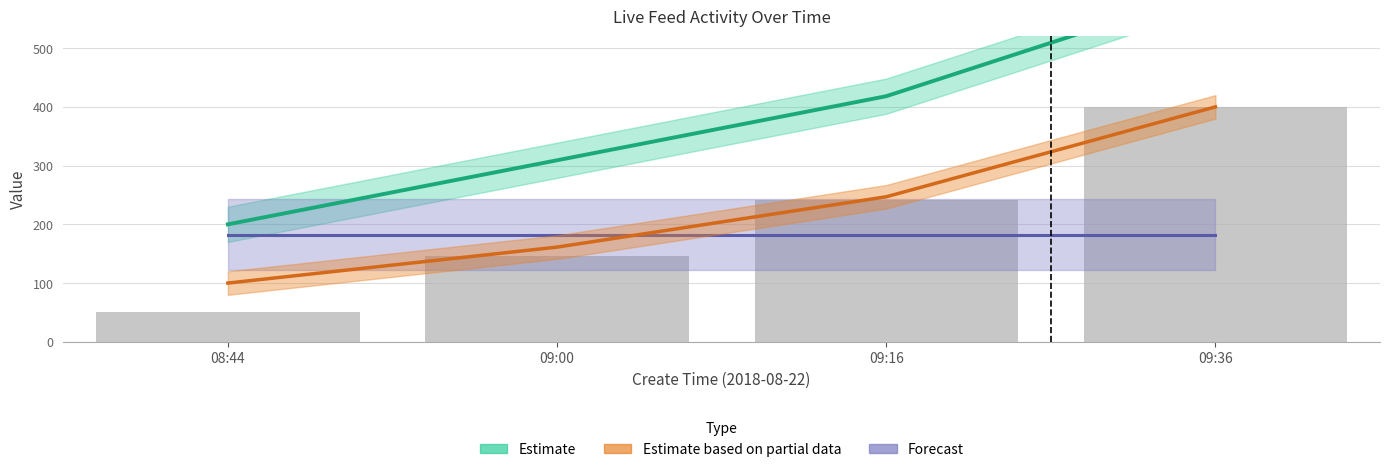

At which category is the sum across all series the highest?

09:36